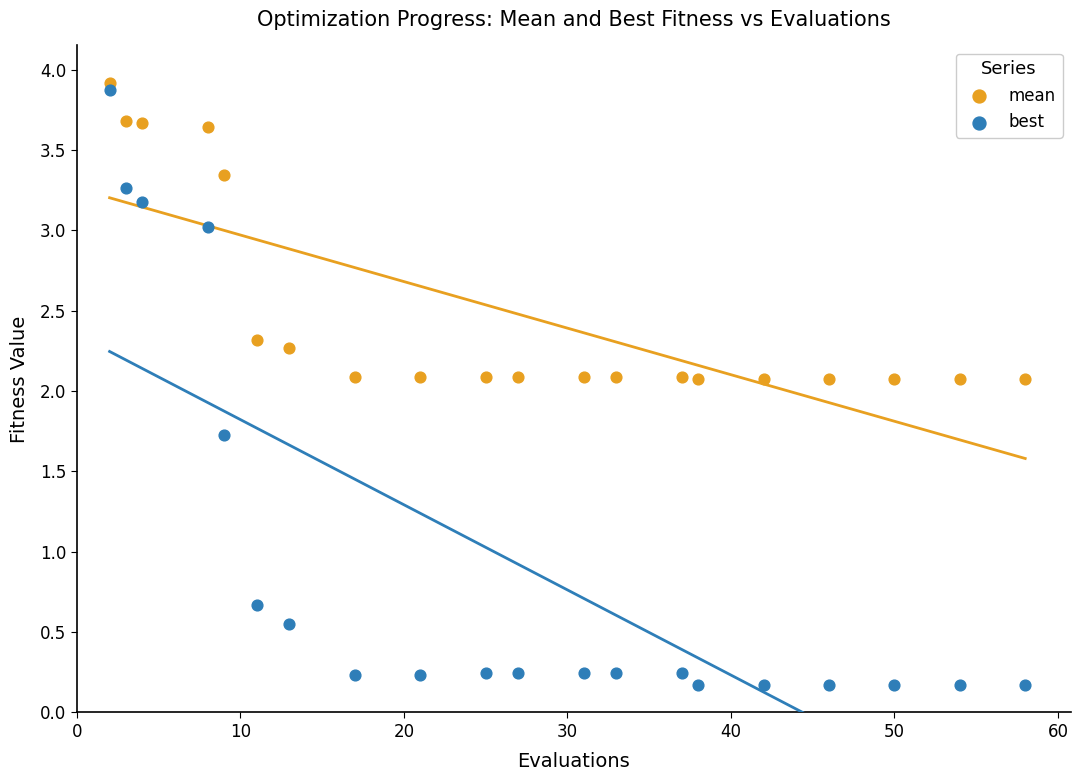

What are all the series names shown in the legend?

mean, best